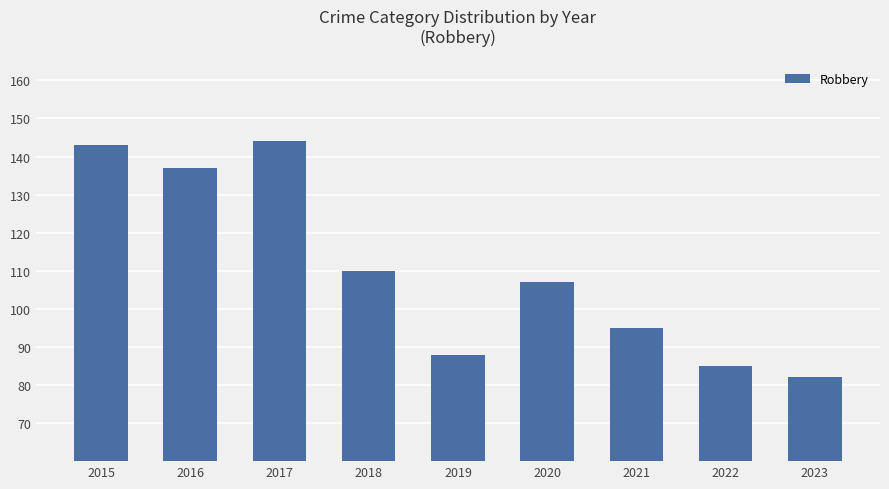

Rank the categories by value from lowest to highest.

2023, 2022, 2019, 2021, 2020, 2018, 2016, 2015, 2017